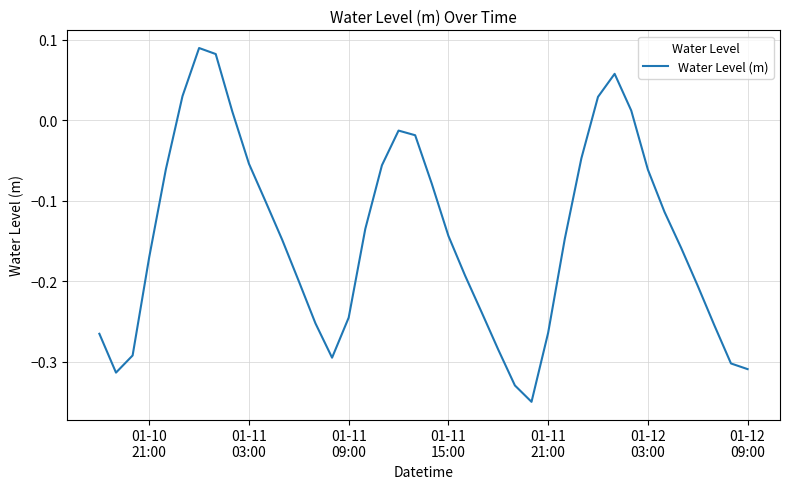

How many distinct data groups are displayed?

1